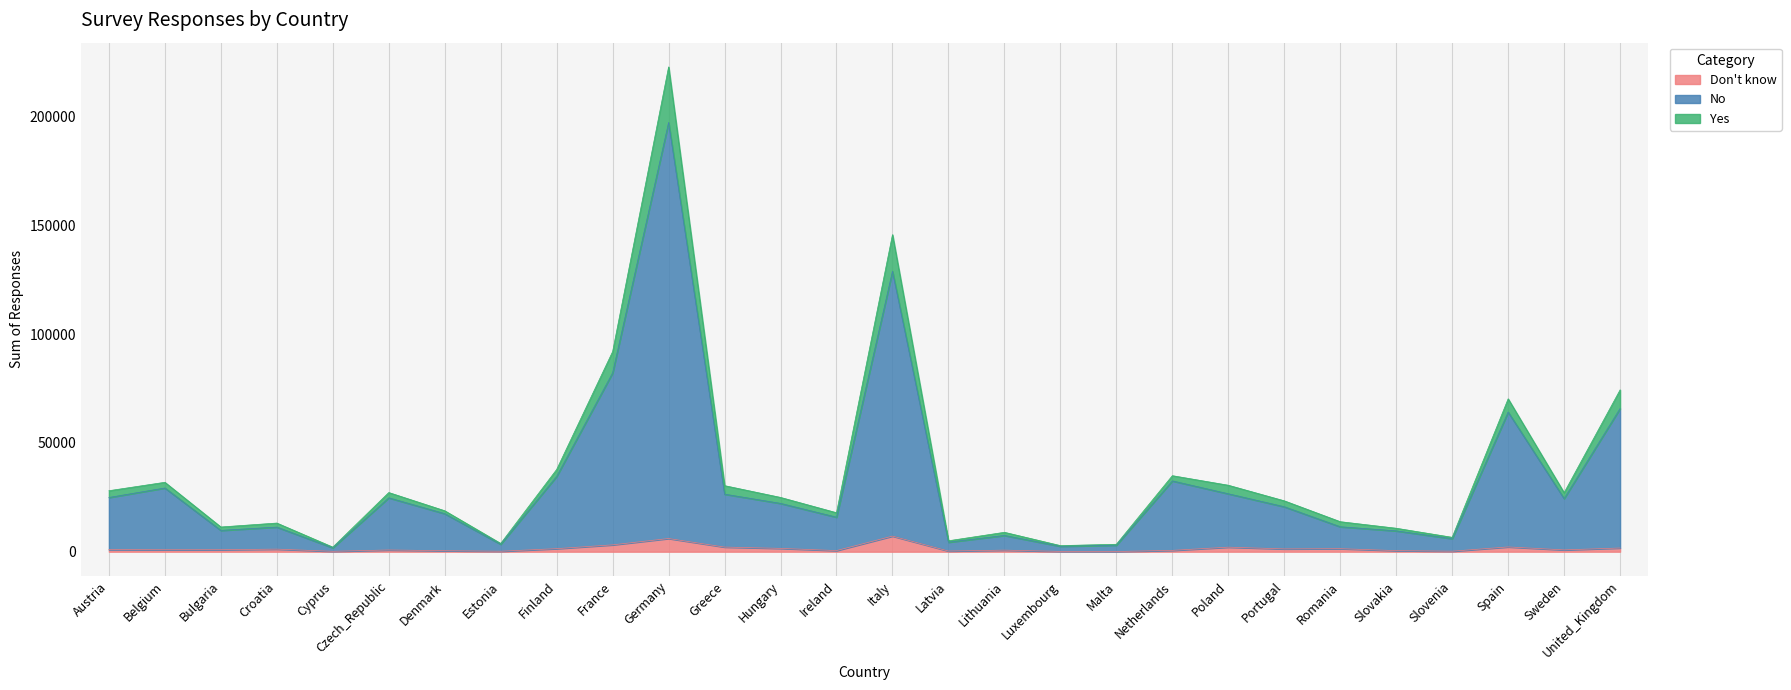

How many interior local peaks does the No series have?

8